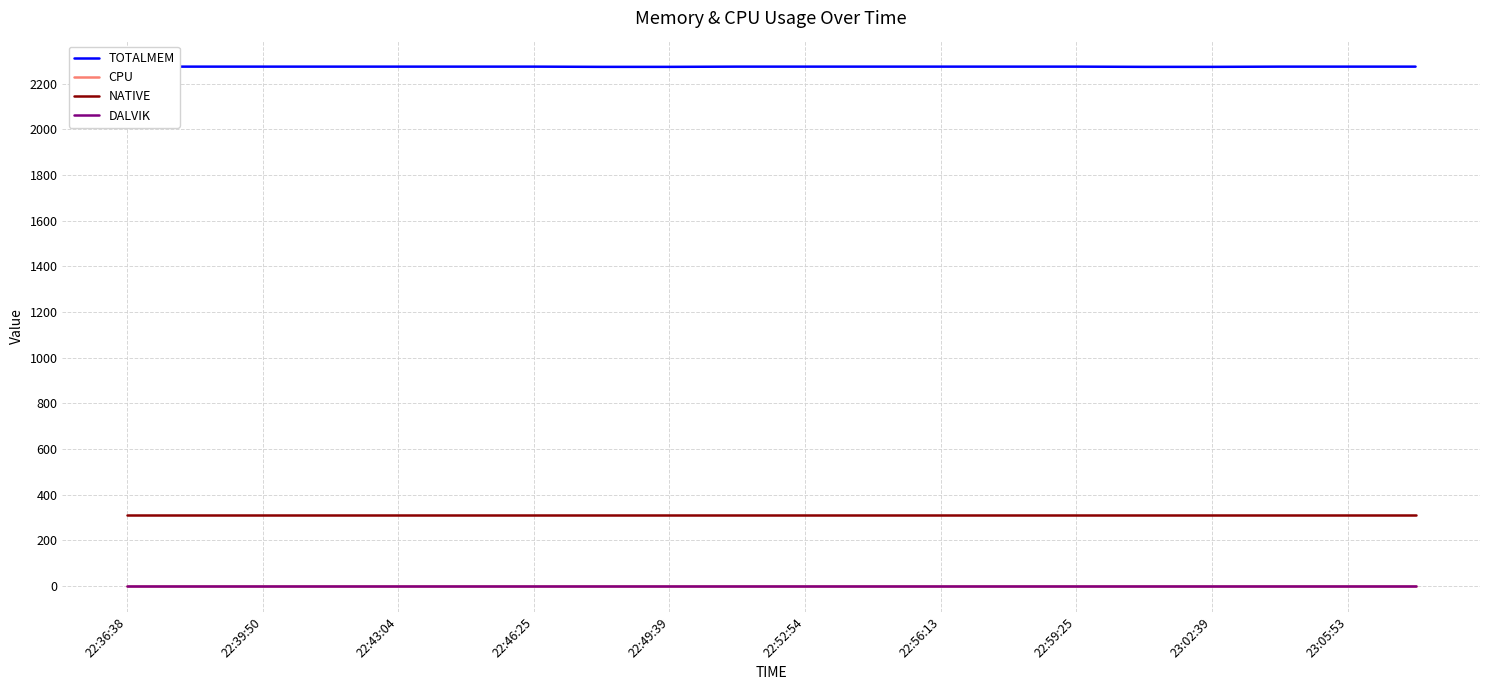

True or false: CPU and NATIVE intersect in this chart.

False